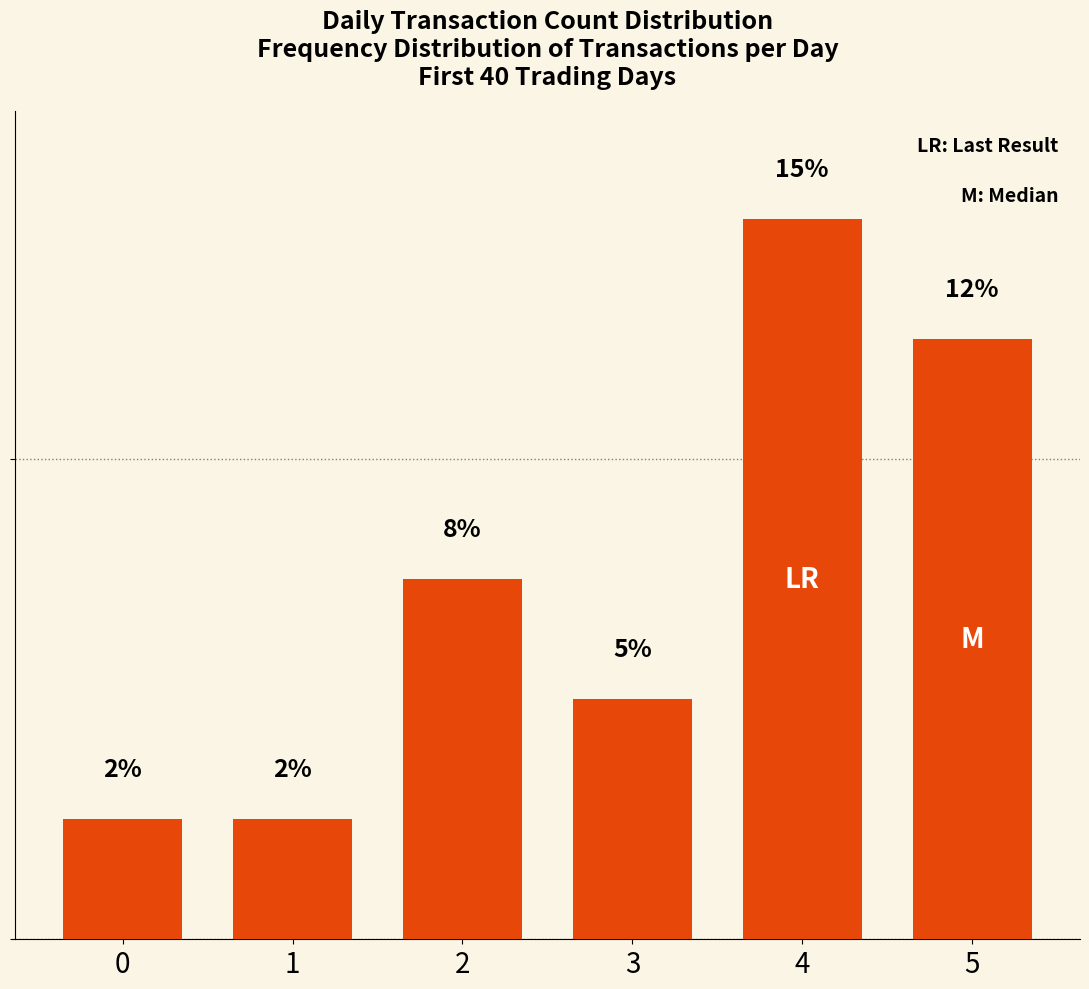

True or false: the data shows 1.3 at 0.

False